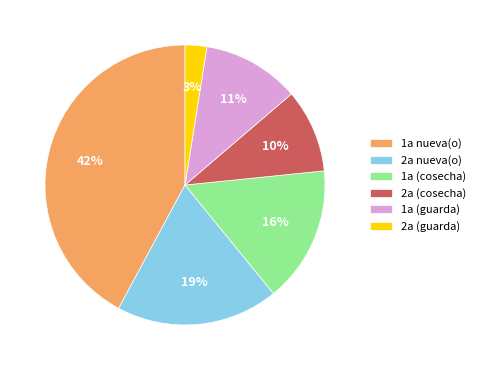

True or false: 1a (cosecha) accounts for 16% of the total.

True